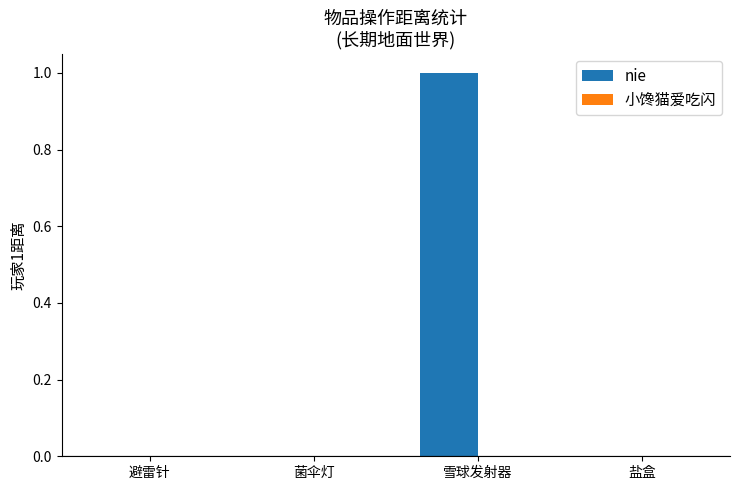

How many distinct data groups are displayed?

1